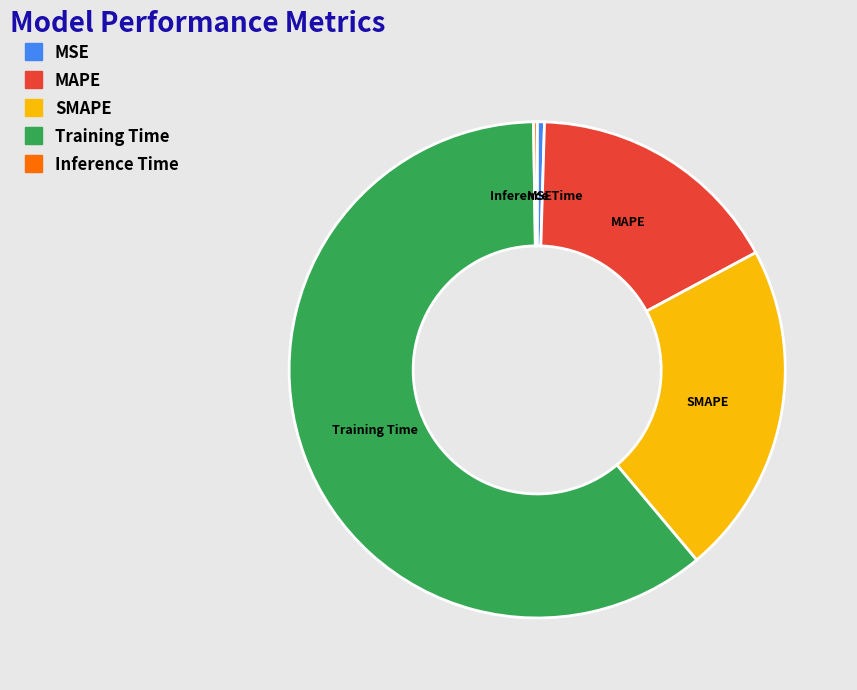

Is MSE the majority of the pie?

No